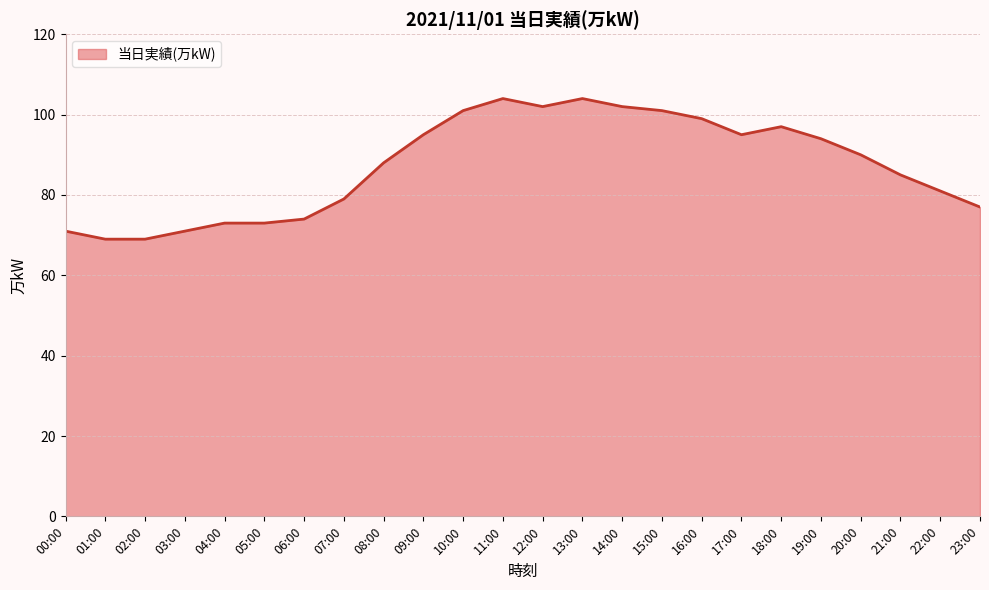

What is the difference between the maximum and minimum values?

35